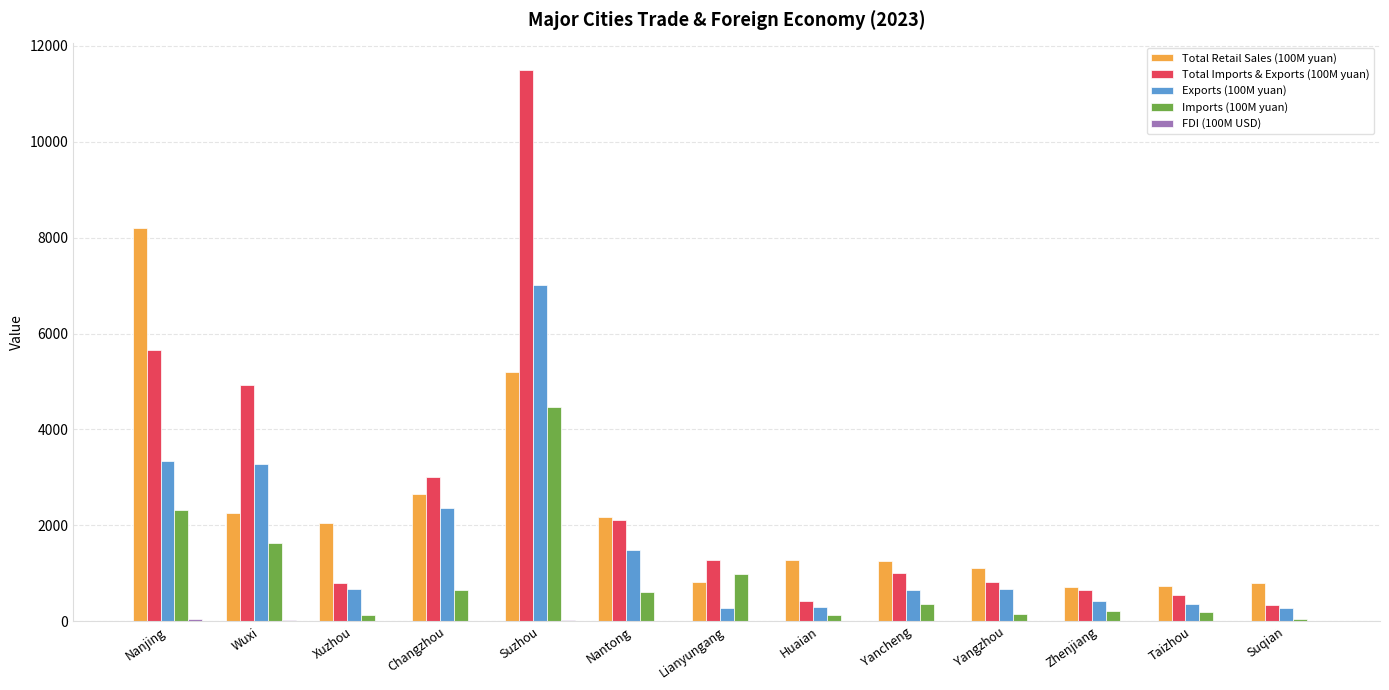

Is it true that Total Retail Sales (100M yuan) equals 2647.4 at Changzhou?

True